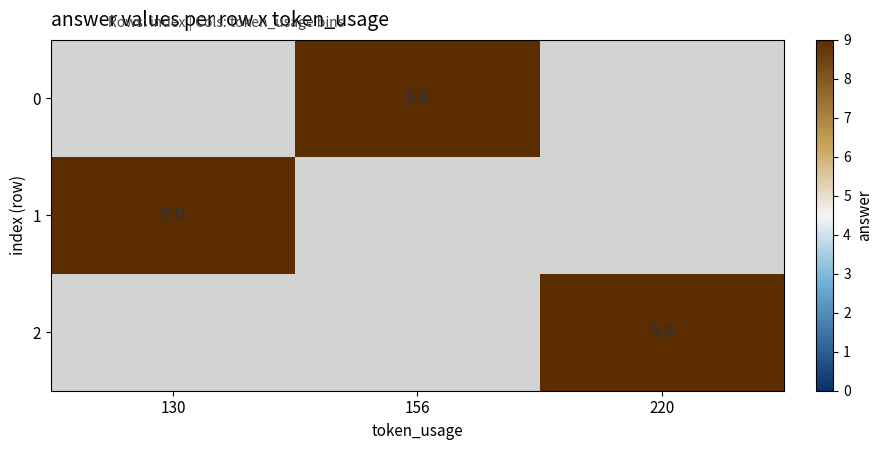

Is it true that 2 equals 2 at 220?

False